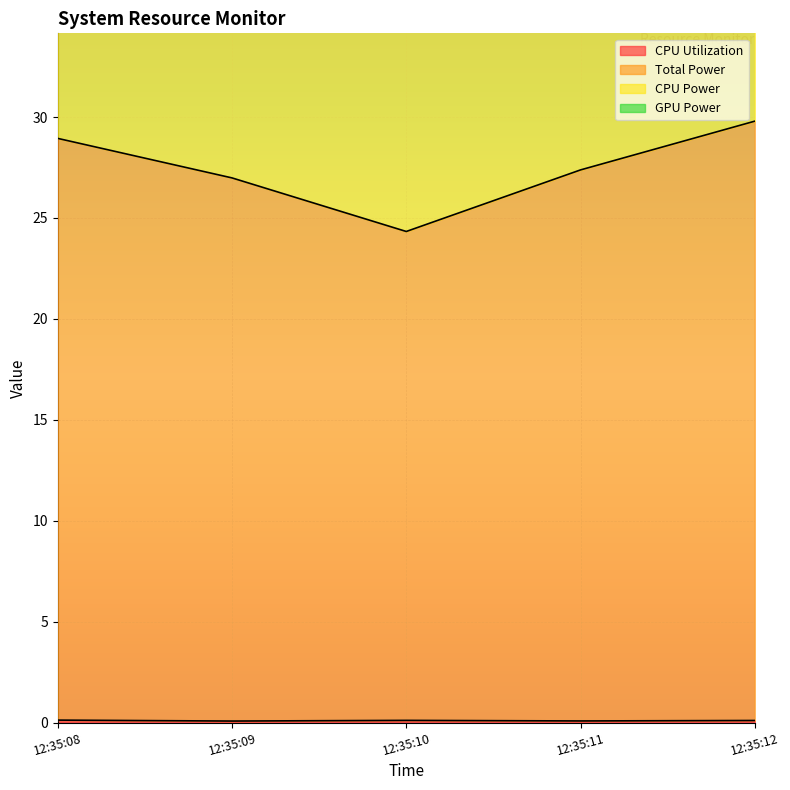

How many interior local peaks does the CPU Utilization series have?

1